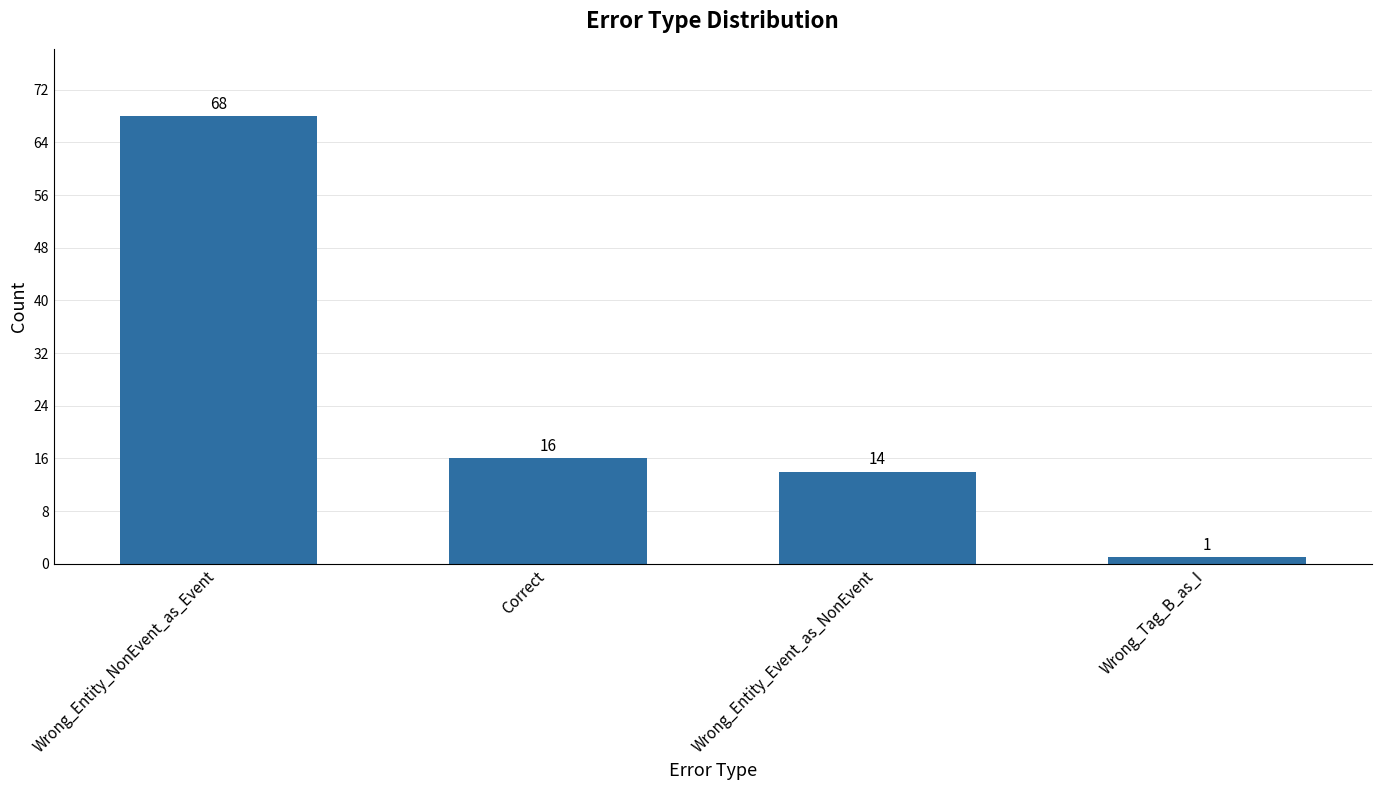

What is the difference between the second highest and second lowest values?

2